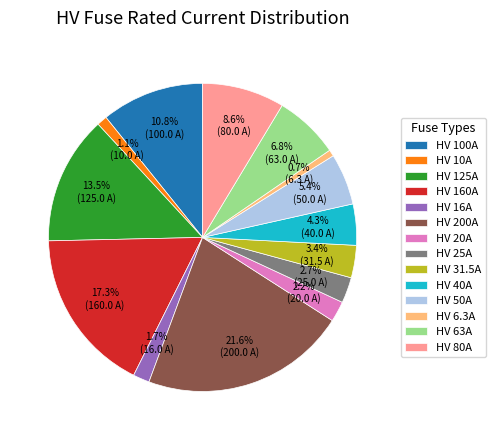

To the nearest percent, what portion does HV 20A represent?

2%